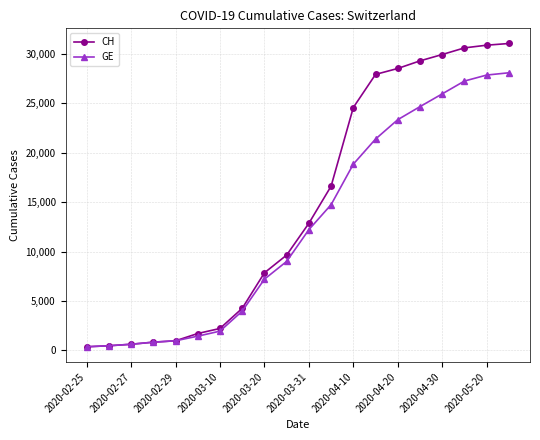

What is the highest value of the CH series?

31019